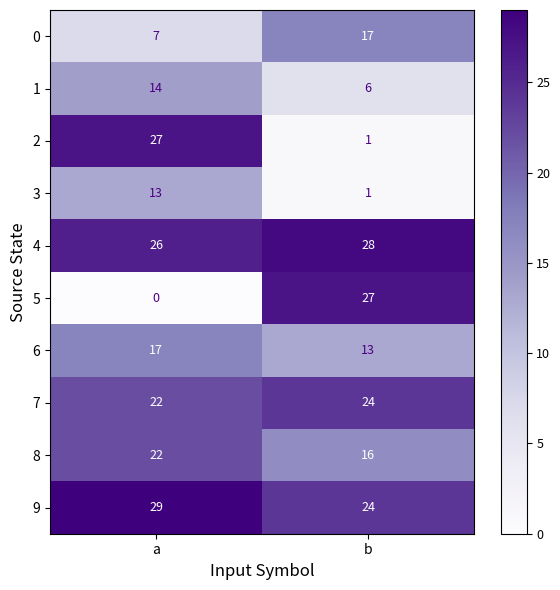

Read the 8 value at a.

22